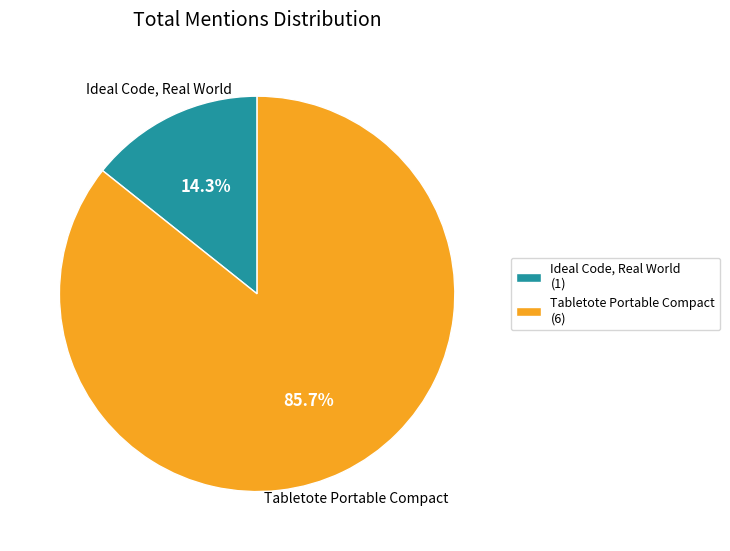

Approximately how many times larger is the value at Ideal Code, Real World compared to Tabletote Portable Compact?

0.2